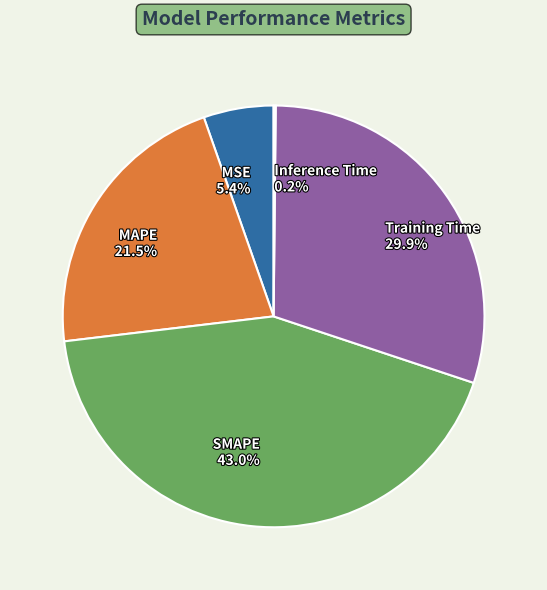

Which category has the biggest portion of the pie?

SMAPE